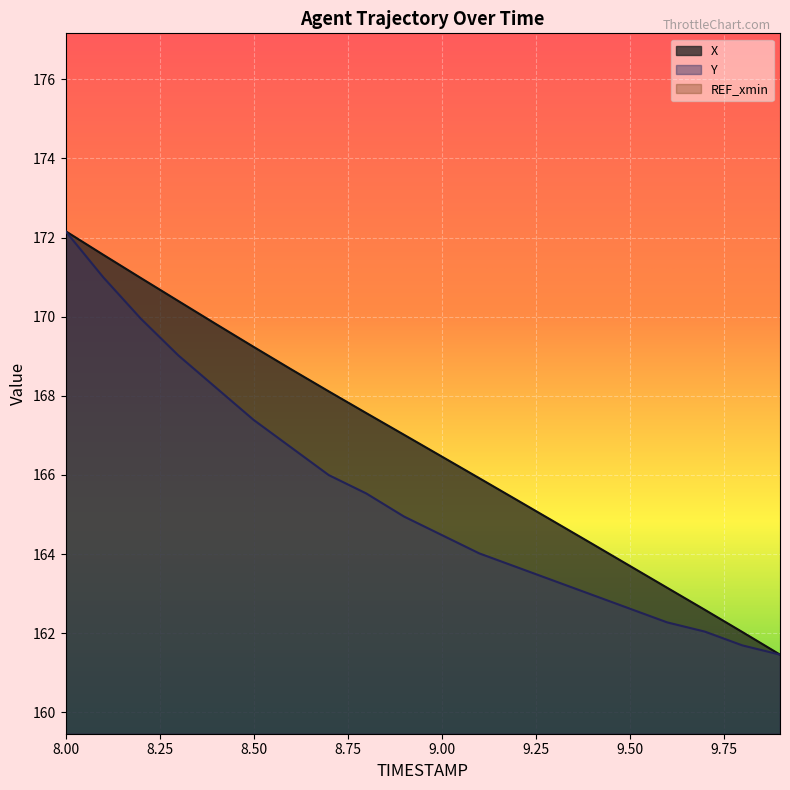

What is the sum of the Y values at 9.8 and 8.8?

327.2